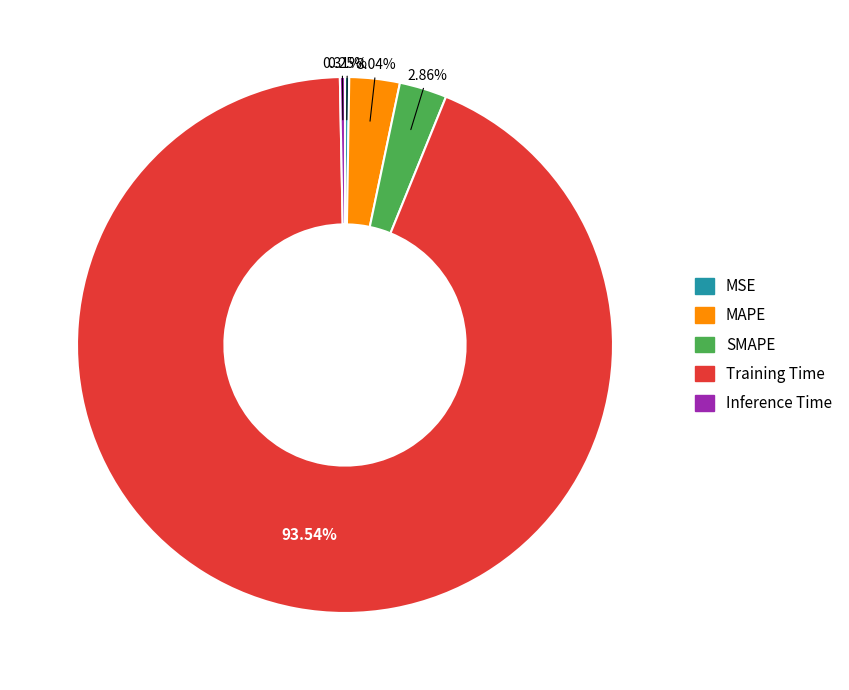

How much of the chart is everything except MAPE?

97.0%